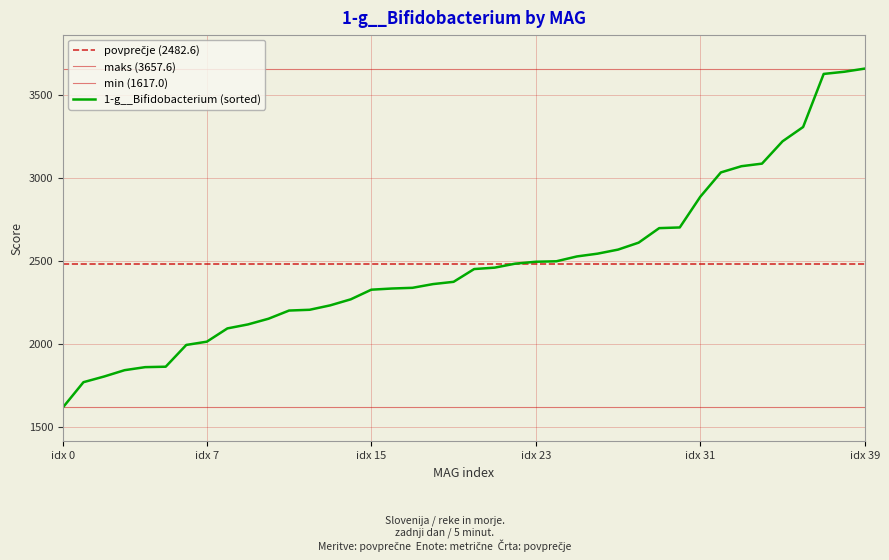

What is the highest value of the 1-g__Bifidobacterium (sorted) series?

3657.6